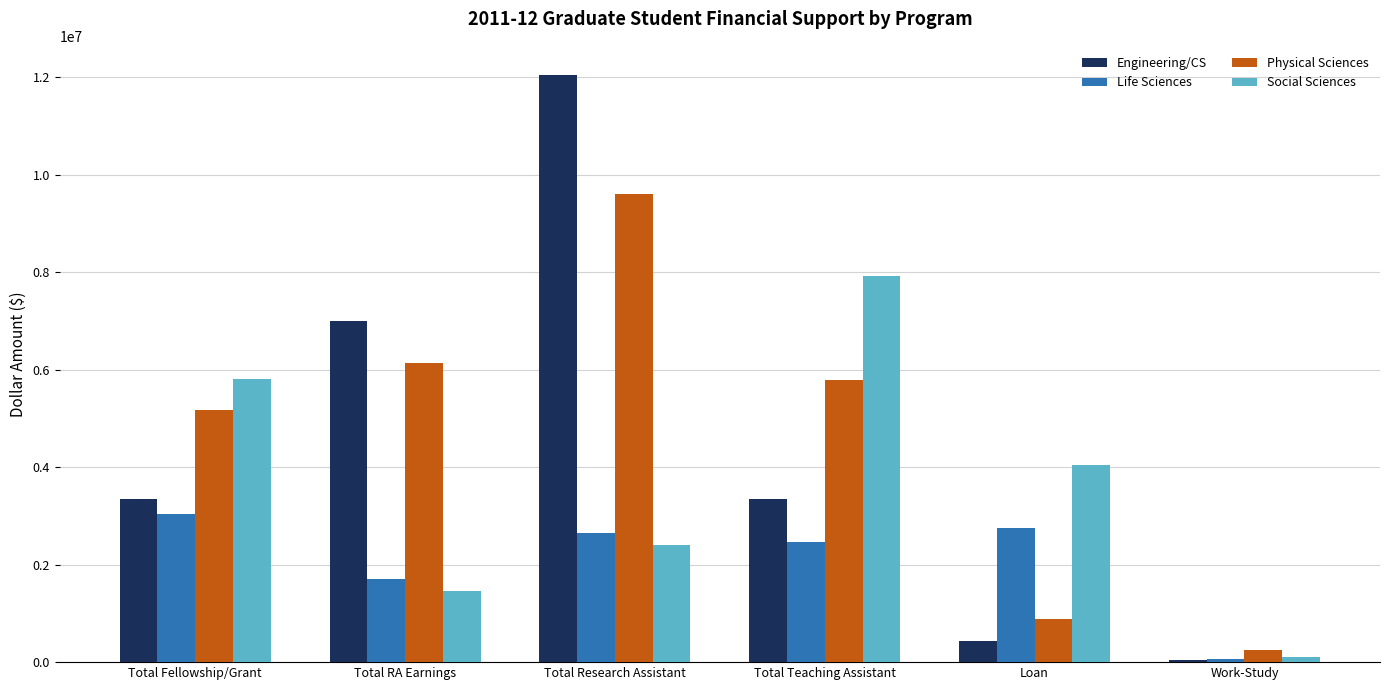

Is it true that Life Sciences equals 2752163 at Loan?

True